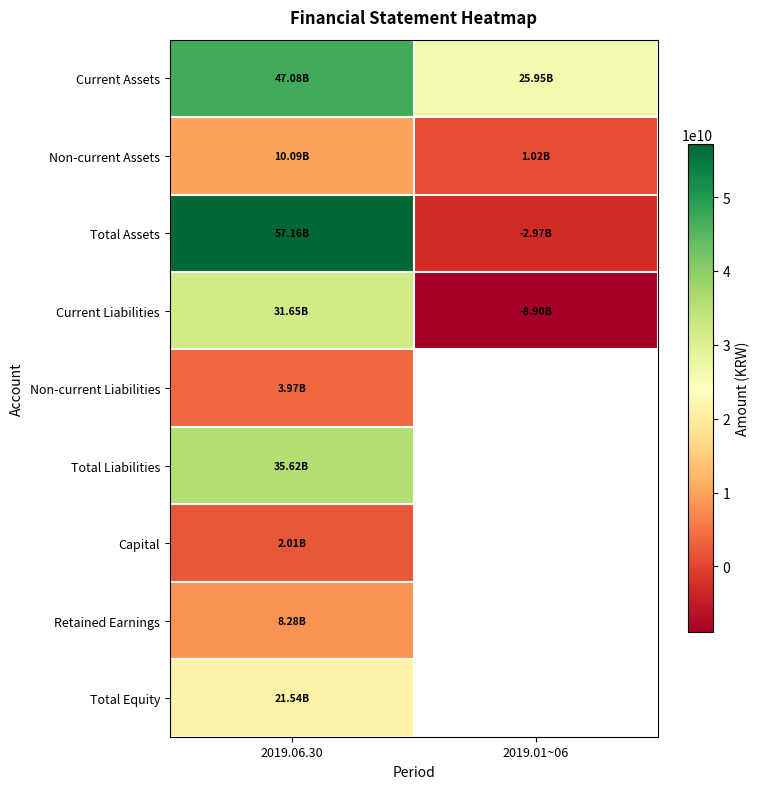

At which category is the sum across all series the highest?

2019.06.30